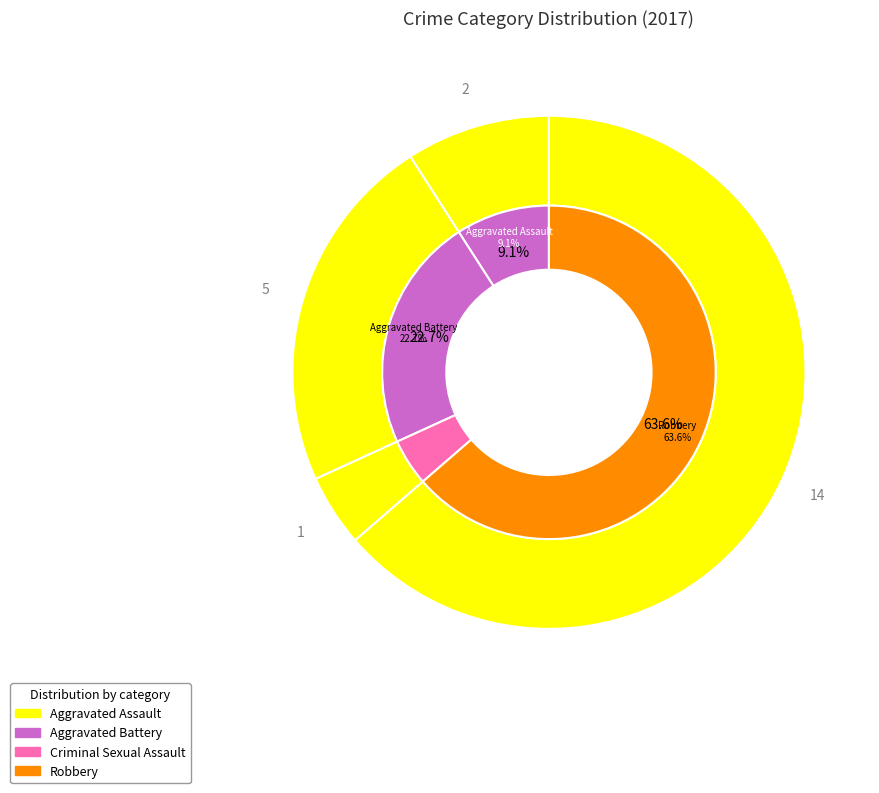

How many slices are in this pie chart?

4